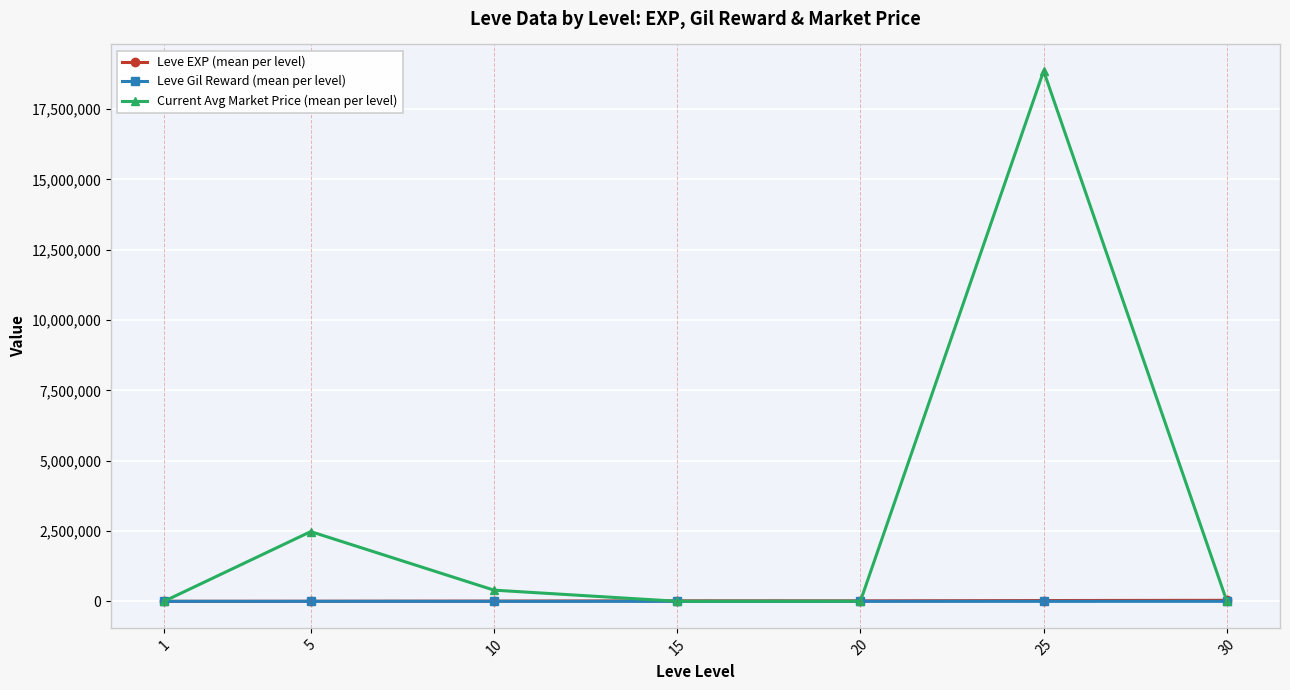

Count the number of data series in this chart.

3